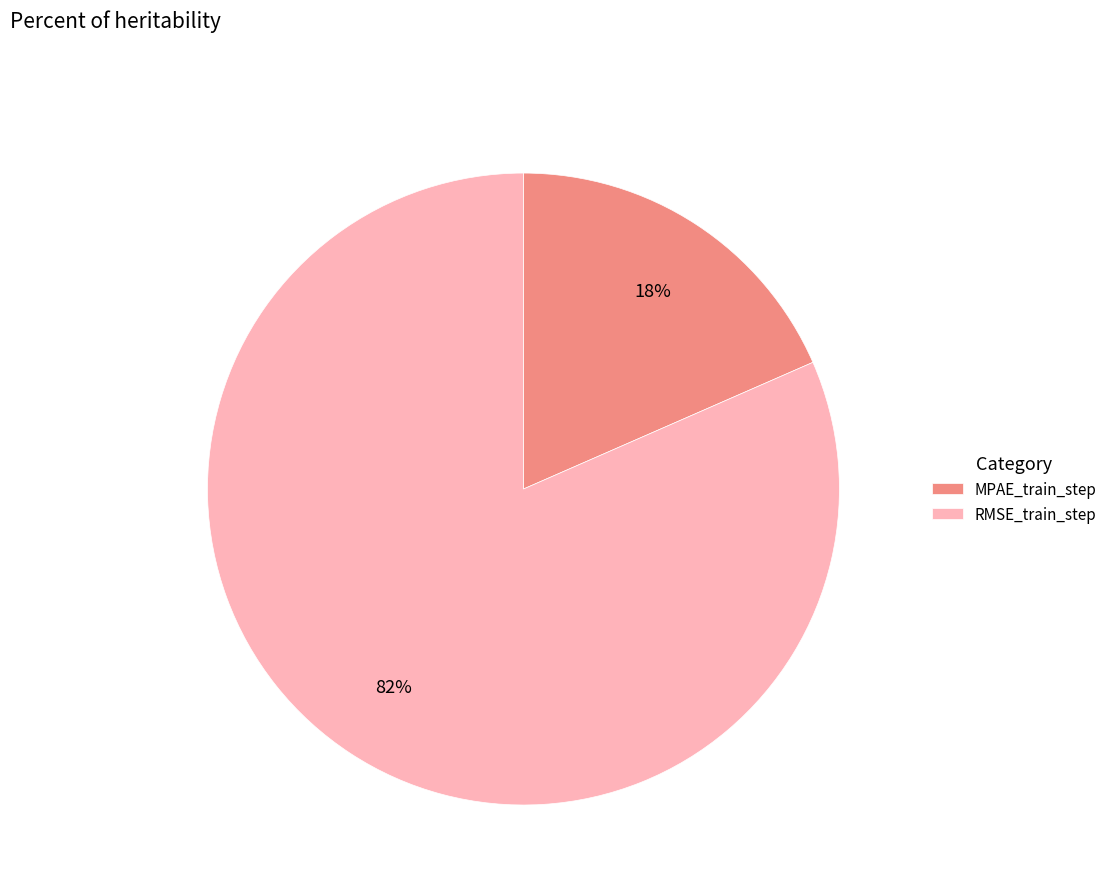

Is it true that MPAE_train_step is 10% of the pie?

False